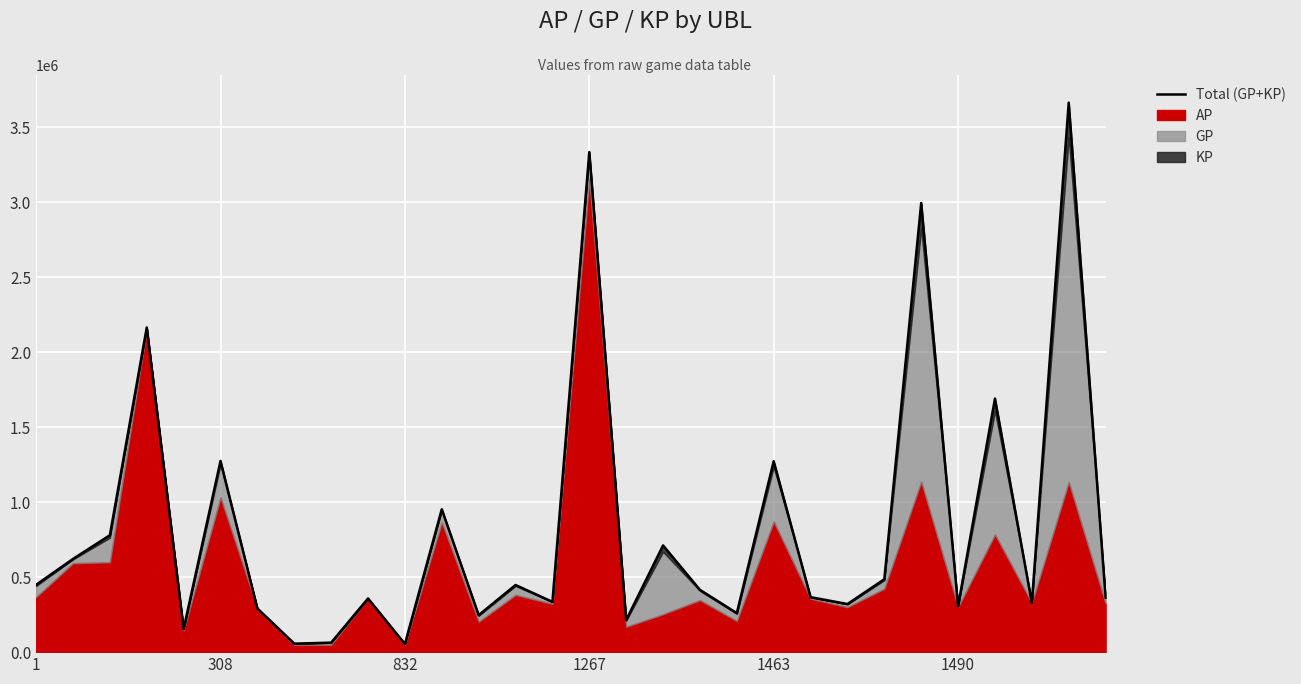

What position from the right is 22?

8